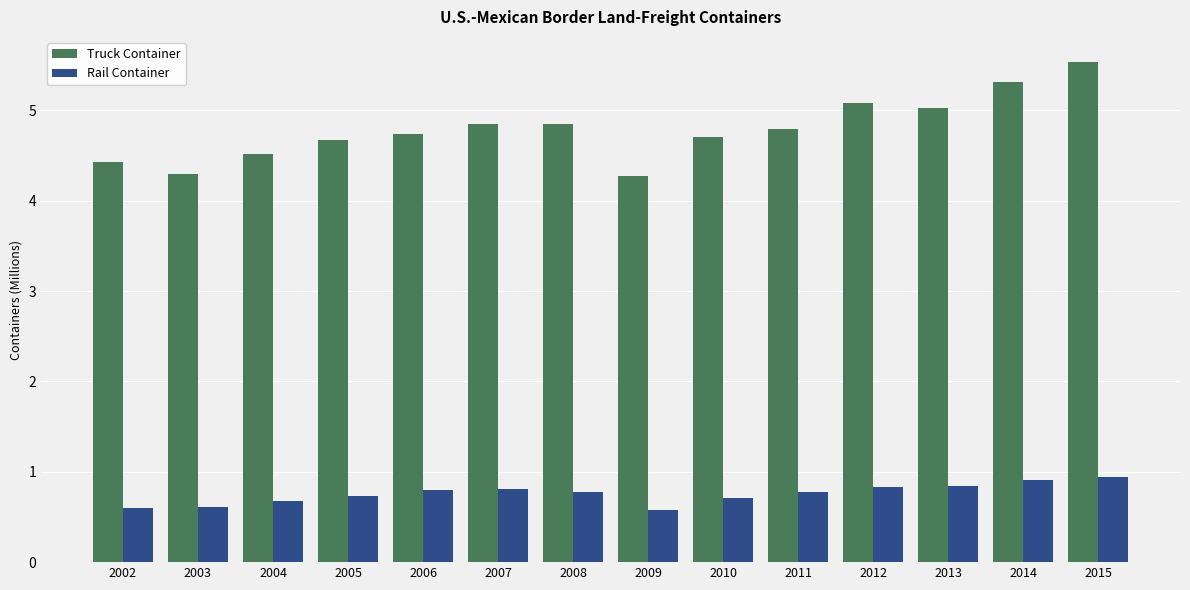

What is the highest value of the Rail Container series?

0.9